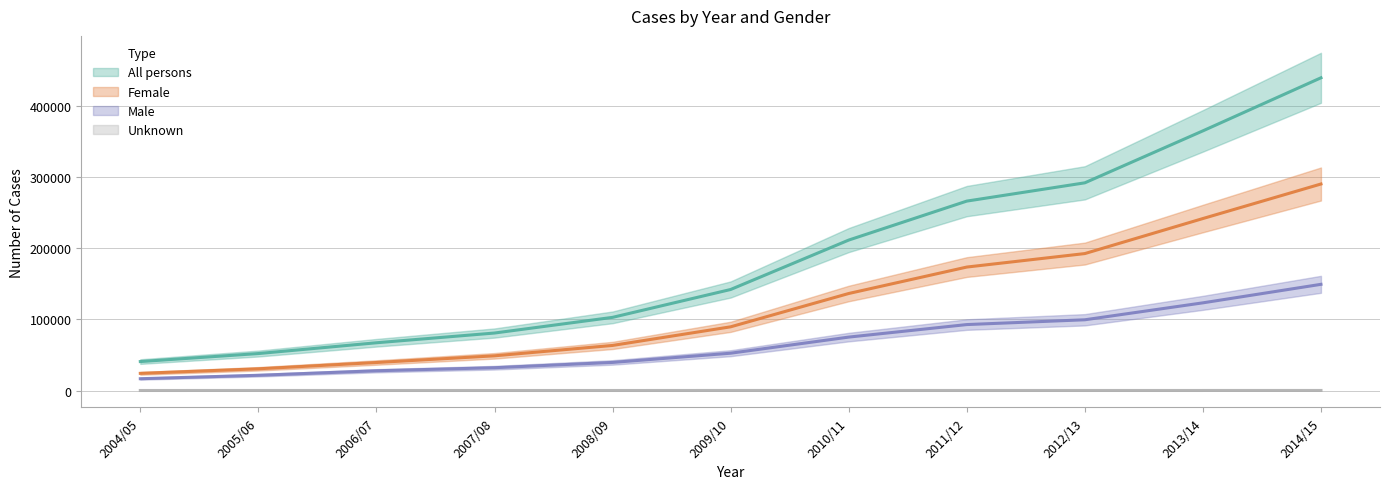

Reading left to right, extract all data points from this chart.

All persons: 2004/05=40741	2005/06=52019	2006/07=67211	2007/08=80914	2008/09=102987	2009/10=142219	2010/11=211783	2011/12=266666	2012/13=292404	2013/14=365577	2014/15=440288
Female: 2004/05=24145	2005/06=30552	2006/07=39411	2007/08=48829	2008/09=63457	2009/10=89657	2010/11=136566	2011/12=173803	2012/13=192795	2013/14=242118	2014/15=290747
Male: 2004/05=16590	2005/06=21432	2006/07=27791	2007/08=32080	2008/09=39524	2009/10=52517	2010/11=75190	2011/12=92828	2012/13=99579	2013/14=123423	2014/15=149490
Unknown: 2004/05=6	2005/06=35	2006/07=9	2007/08=5	2008/09=6	2009/10=45	2010/11=27	2011/12=35	2012/13=30	2013/14=36	2014/15=51